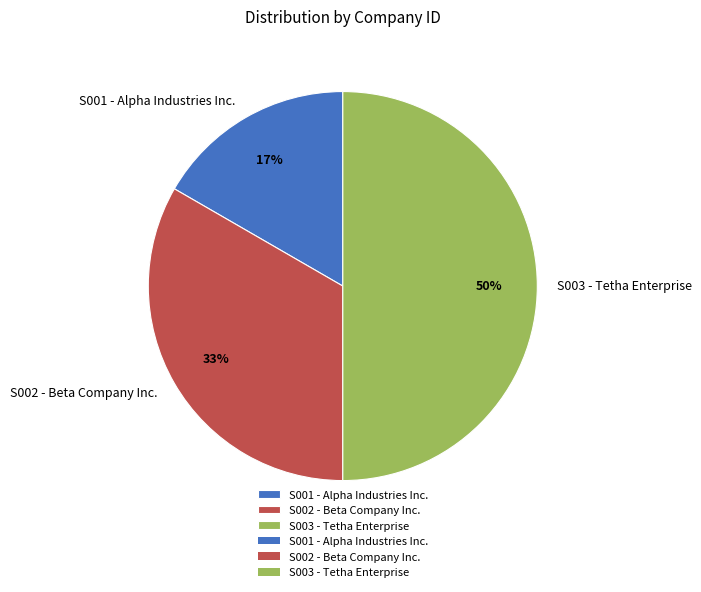

To the nearest percent, what is the average slice percentage?

33%